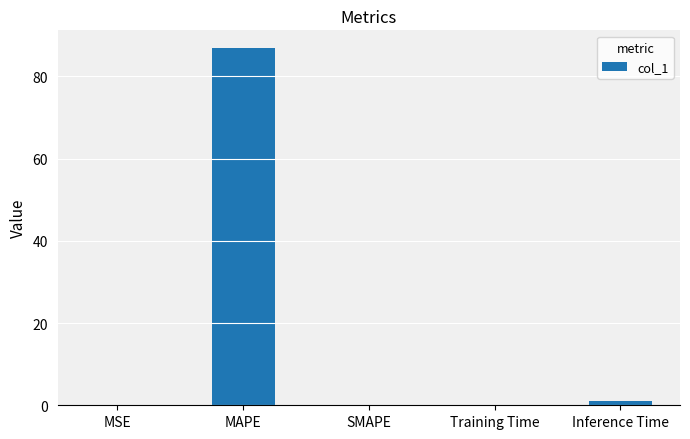

Which has a higher value, MAPE or SMAPE?

MAPE